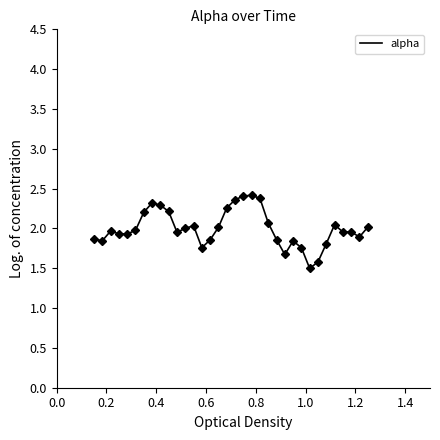

What is the maximum value shown in the chart?

2.4